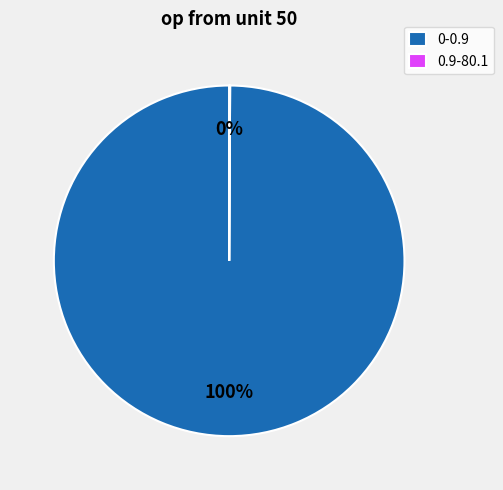

To the nearest percent, what percentage of the pie is 0-0.9?

100%